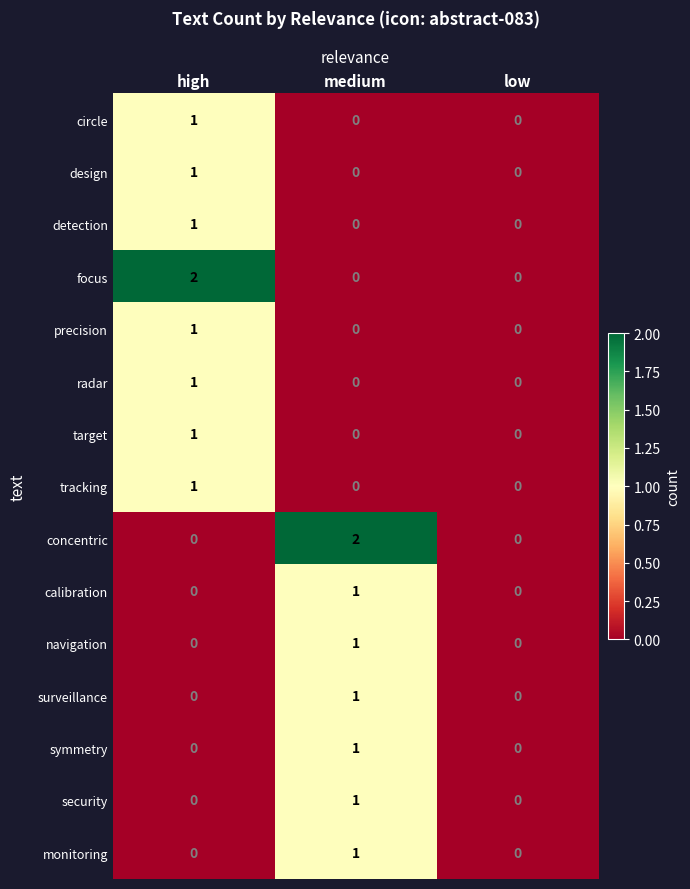

What is the difference between the highest and lowest values at high?

2